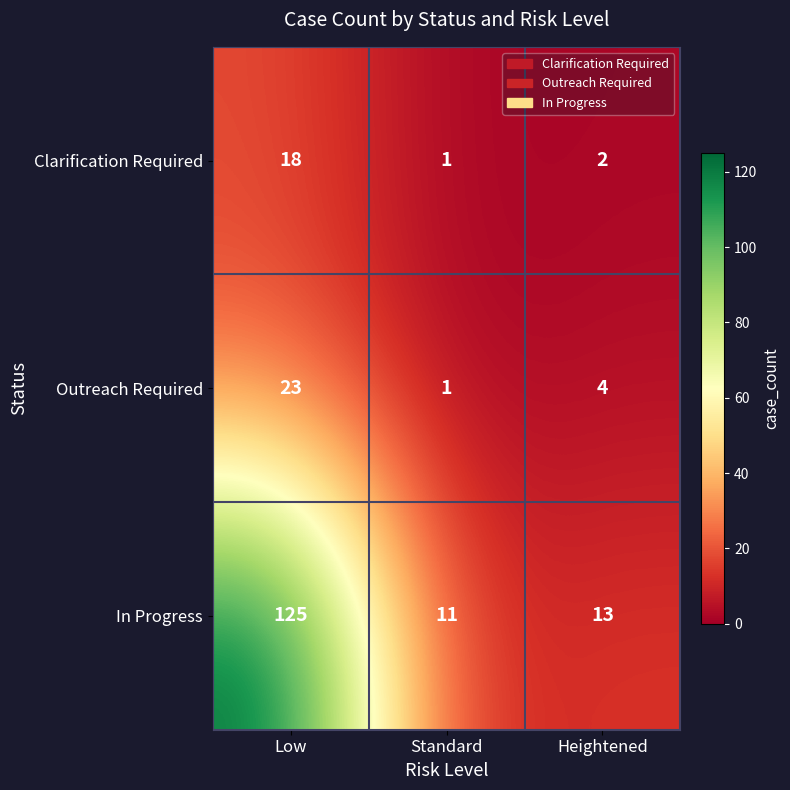

Reading left to right, what are all the values shown in this chart?

Clarification Required: Low=18	Standard=1	Heightened=2
Outreach Required: Low=23	Standard=1	Heightened=4
In Progress: Low=125	Standard=11	Heightened=13